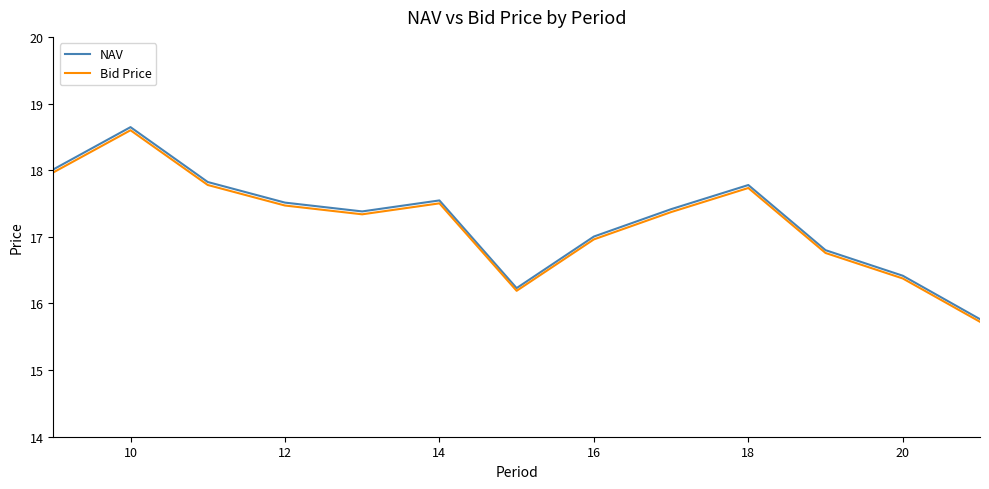

Which series has the widest spread of values?

NAV